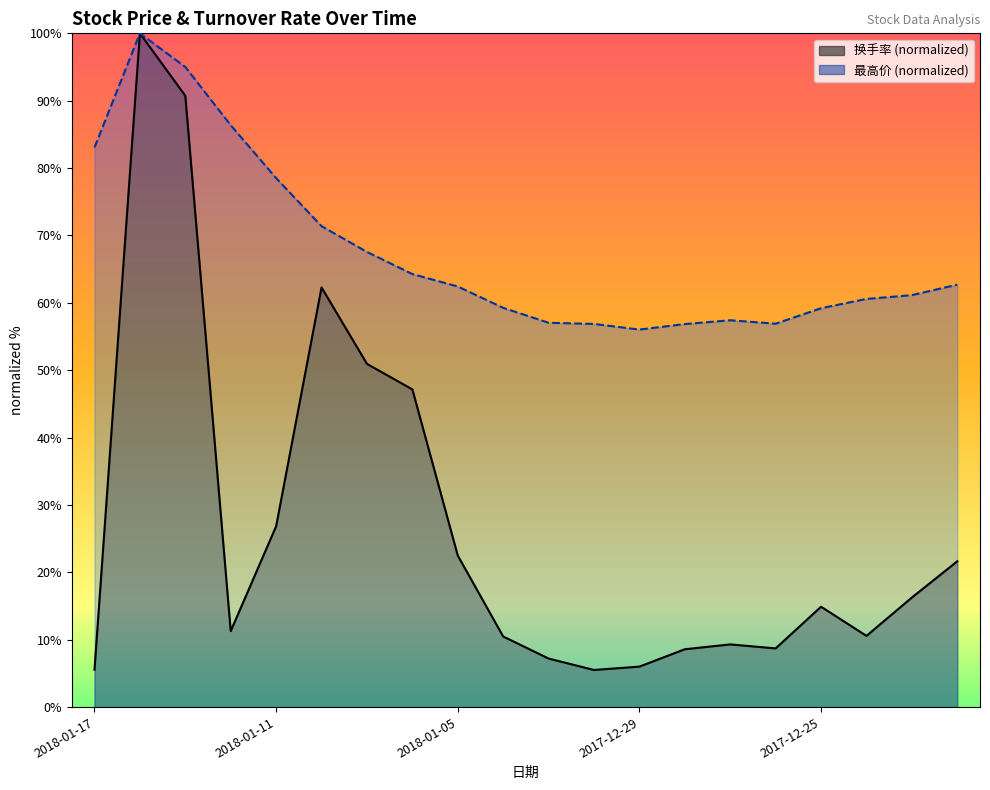

What is the sum of the 换手率 values at 2017-12-26 and 2017-12-28?

17.3